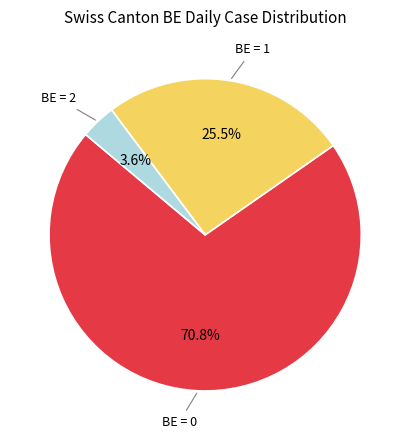

Is there any slice that represents more than half of the pie?

Yes